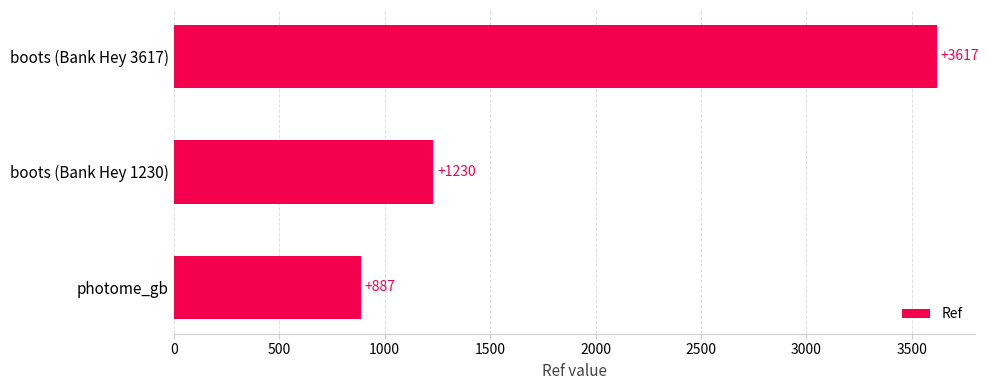

List the labels in order of value, smallest first.

photome_gb, boots (Bank Hey 1230), boots (Bank Hey 3617)